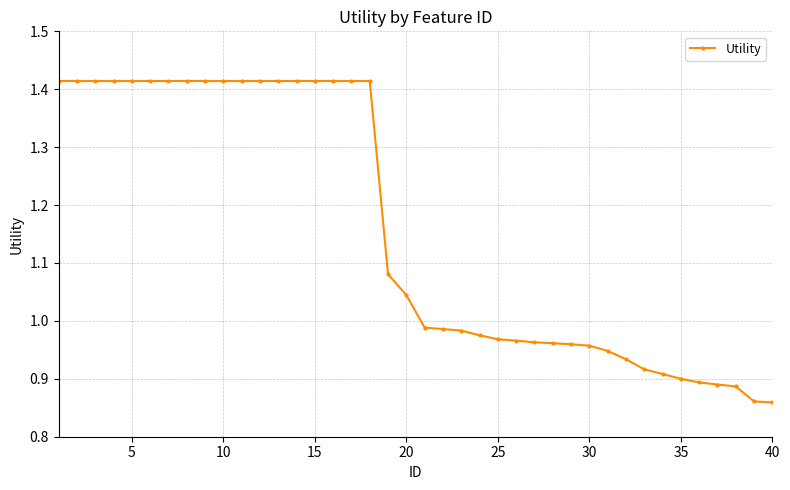

What is the difference between the maximum and second lowest values?

0.6